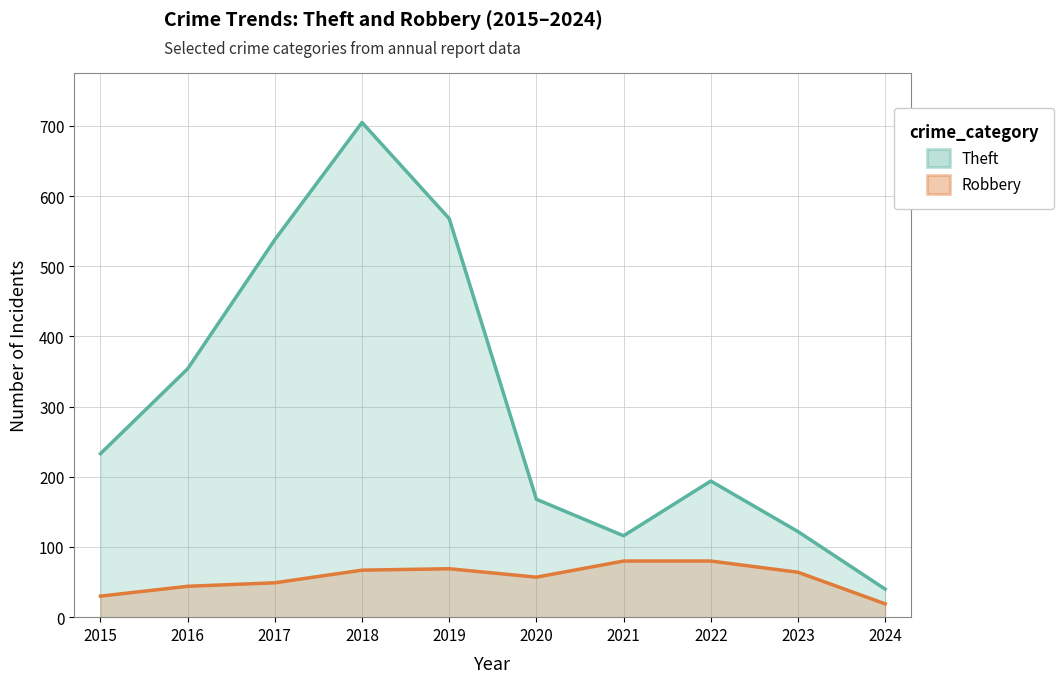

Between 2021 and 2022, which is larger?

2022